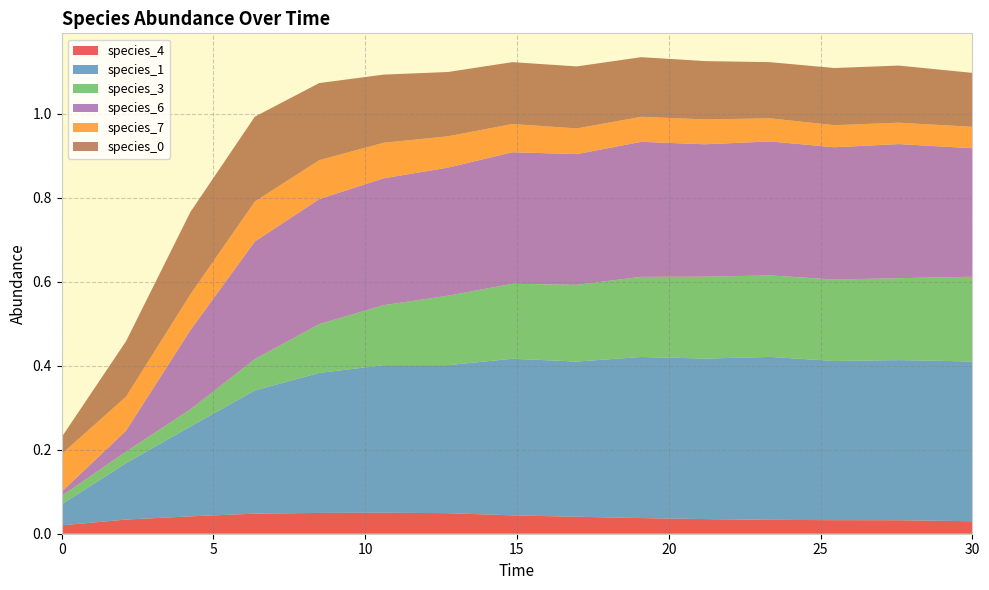

Reading left to right, transcribe all the data shown in this chart.

species_4: 0.0=0.0	2.121212121212121=0.0	4.242424242424242=0.0	6.363636363636364=0.0	8.484848484848484=0.0	10.606060606060606=0.1	12.727272727272728=0.0	14.84848484848485=0.0	16.96969696969697=0.0	19.09090909090909=0.0	21.21212121212121=0.0	23.333333333333336=0.0	25.454545454545457=0.0	27.575757575757574=0.0	30.0=0.0
species_1: 0.0=0.1	2.121212121212121=0.1	4.242424242424242=0.2	6.363636363636364=0.3	8.484848484848484=0.3	10.606060606060606=0.4	12.727272727272728=0.4	14.84848484848485=0.4	16.96969696969697=0.4	19.09090909090909=0.4	21.21212121212121=0.4	23.333333333333336=0.4	25.454545454545457=0.4	27.575757575757574=0.4	30.0=0.4
species_3: 0.0=0.0	2.121212121212121=0.0	4.242424242424242=0.0	6.363636363636364=0.1	8.484848484848484=0.1	10.606060606060606=0.1	12.727272727272728=0.2	14.84848484848485=0.2	16.96969696969697=0.2	19.09090909090909=0.2	21.21212121212121=0.2	23.333333333333336=0.2	25.454545454545457=0.2	27.575757575757574=0.2	30.0=0.2
species_6: 0.0=0.0	2.121212121212121=0.0	4.242424242424242=0.2	6.363636363636364=0.3	8.484848484848484=0.3	10.606060606060606=0.3	12.727272727272728=0.3	14.84848484848485=0.3	16.96969696969697=0.3	19.09090909090909=0.3	21.21212121212121=0.3	23.333333333333336=0.3	25.454545454545457=0.3	27.575757575757574=0.3	30.0=0.3
species_7: 0.0=0.1	2.121212121212121=0.1	4.242424242424242=0.1	6.363636363636364=0.1	8.484848484848484=0.1	10.606060606060606=0.1	12.727272727272728=0.1	14.84848484848485=0.1	16.96969696969697=0.1	19.09090909090909=0.1	21.21212121212121=0.1	23.333333333333336=0.1	25.454545454545457=0.1	27.575757575757574=0.1	30.0=0.1
species_0: 0.0=0.0	2.121212121212121=0.1	4.242424242424242=0.2	6.363636363636364=0.2	8.484848484848484=0.2	10.606060606060606=0.2	12.727272727272728=0.2	14.84848484848485=0.1	16.96969696969697=0.1	19.09090909090909=0.1	21.21212121212121=0.1	23.333333333333336=0.1	25.454545454545457=0.1	27.575757575757574=0.1	30.0=0.1